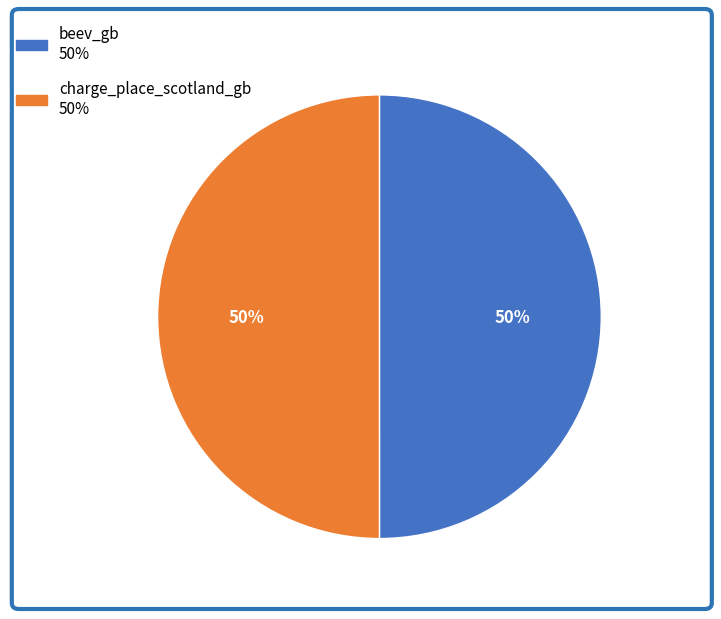

What percentage is the charge_place_scotland_gb slice, to the nearest percent?

50%